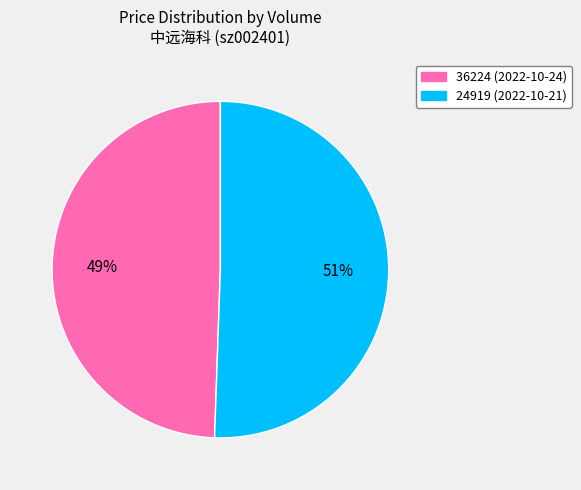

Do 36224 and 24919 together represent more than half of the pie?

Yes